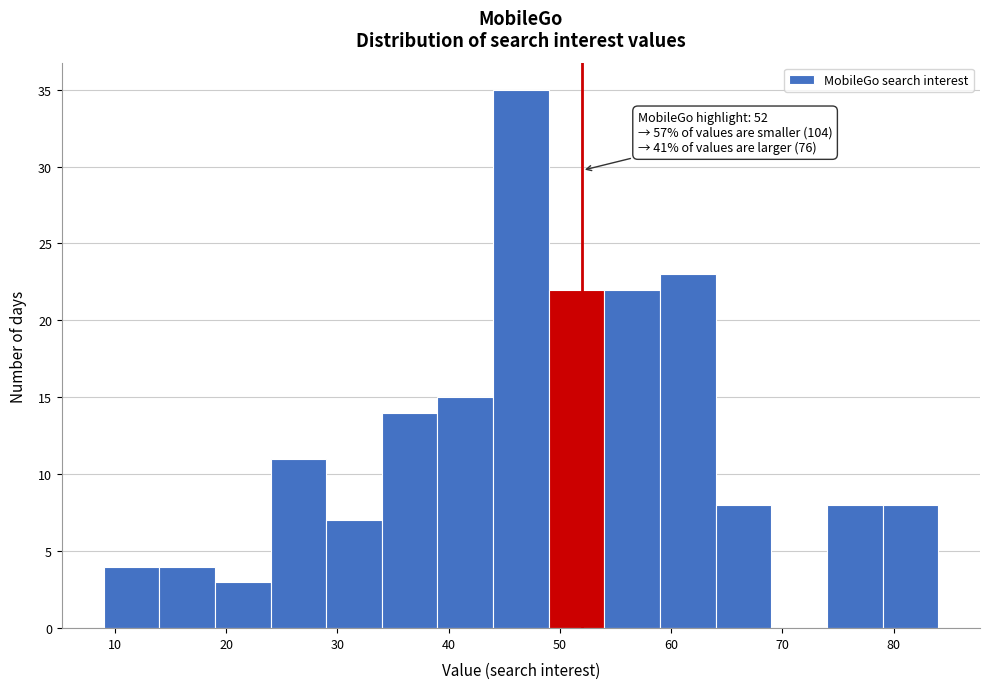

Which range on the x-axis has the tallest bar?

44 to 49